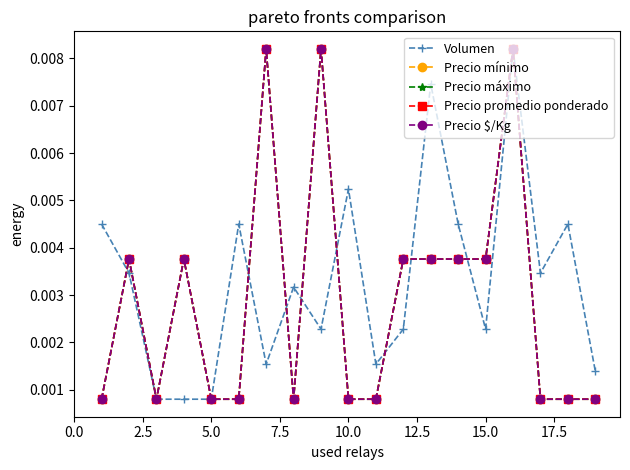

How many interior local valleys does the Precio promedio ponderado series have?

2